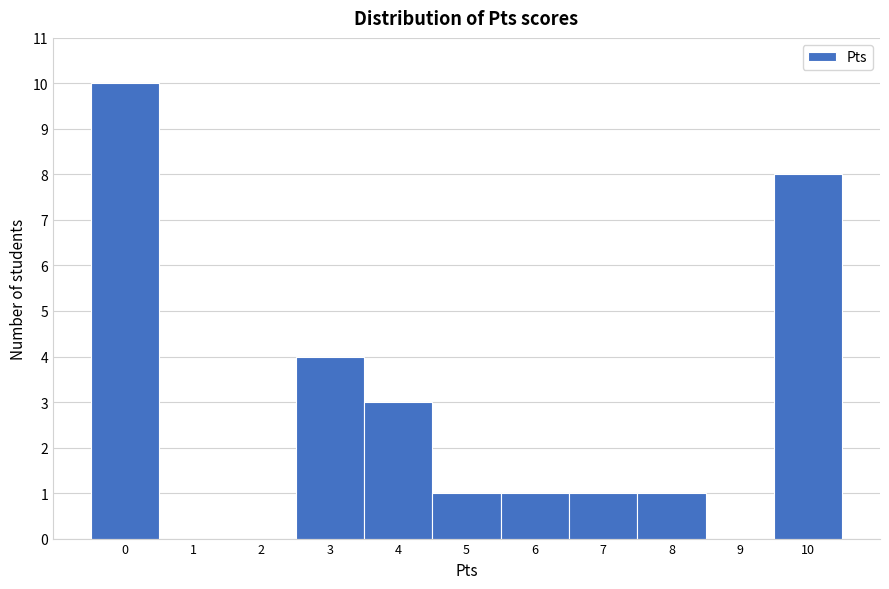

Reading left to right, transcribe this chart: for each bar, give the range it covers on the x-axis and its height. The values are not printed on the chart, so give them approximately, as read against the axis.

-0.5 to 0.5: 10
0.5 to 1.5: 0
1.5 to 2.5: 0
2.5 to 3.5: 4
3.5 to 4.5: 3
4.5 to 5.5: 1
5.5 to 6.5: 1
6.5 to 7.5: 1
7.5 to 8.5: 1
8.5 to 9.5: 0
9.5 to 10.5: 8